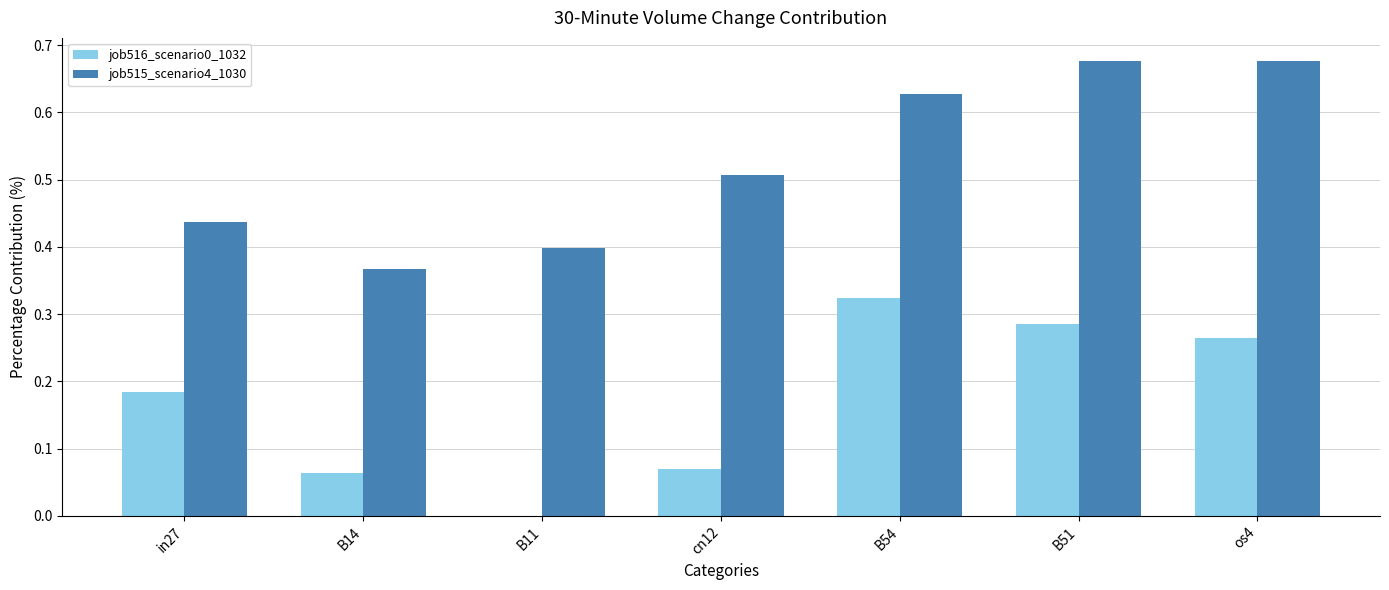

Between B11 and os4, which series saw the biggest shift?

job515_scenario4_1030